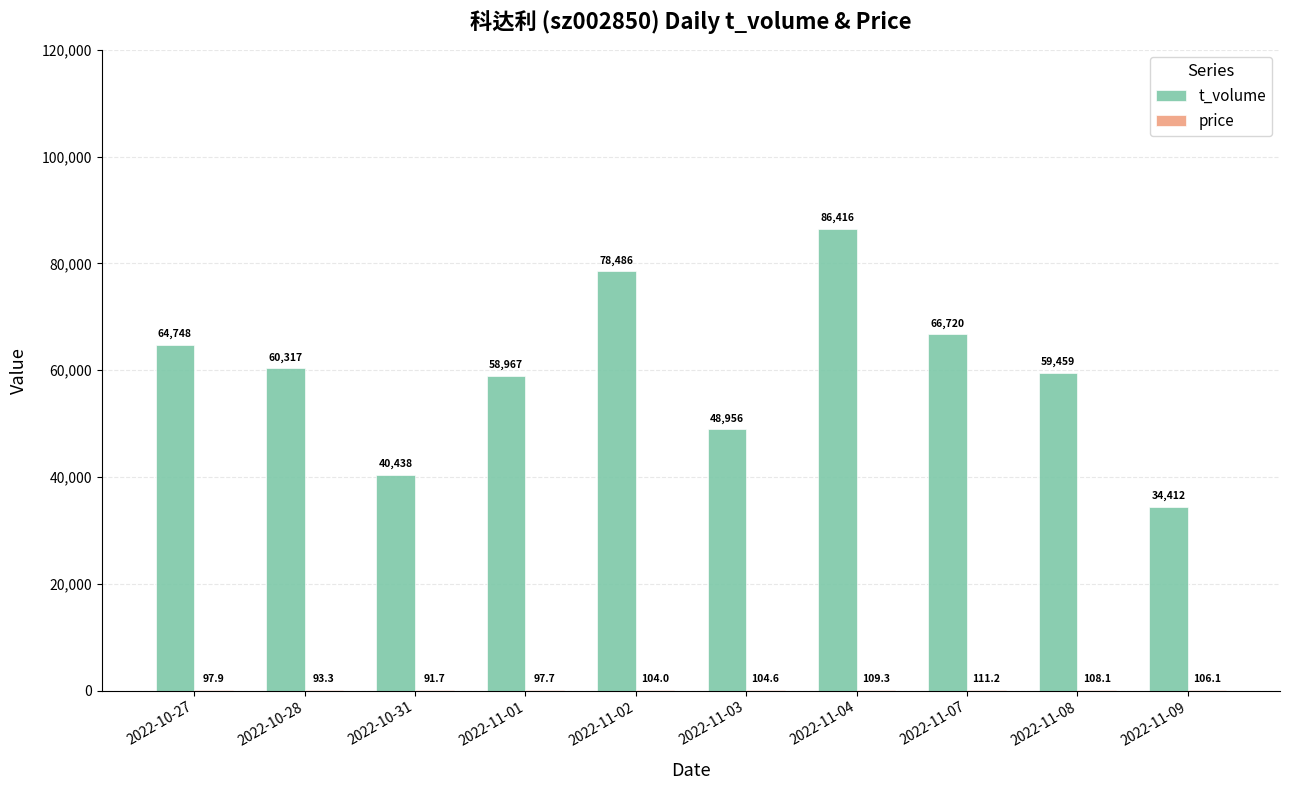

What is the maximum value for t_volume?

86416.0